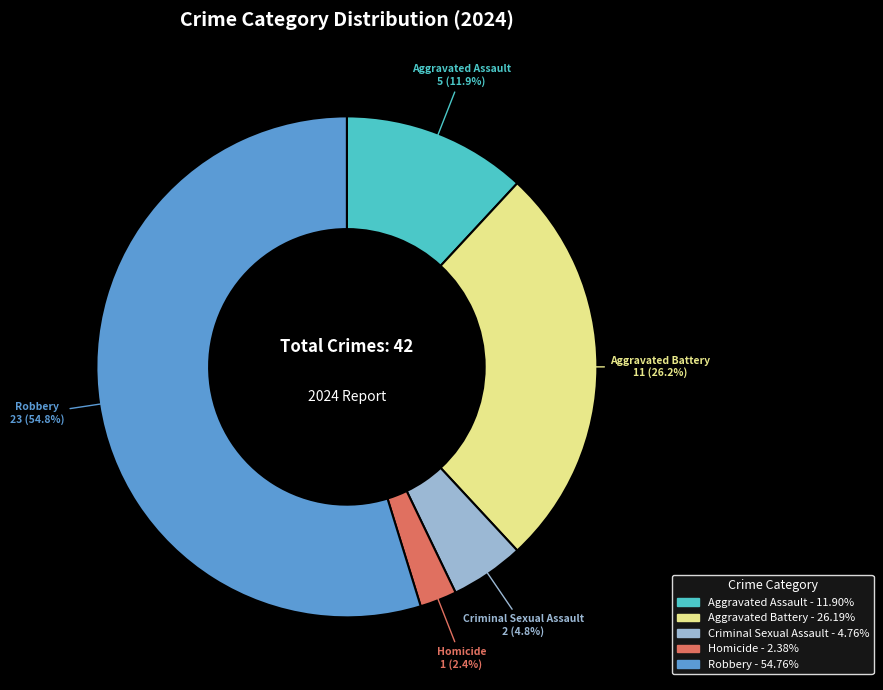

Is there a majority slice in this chart?

Yes